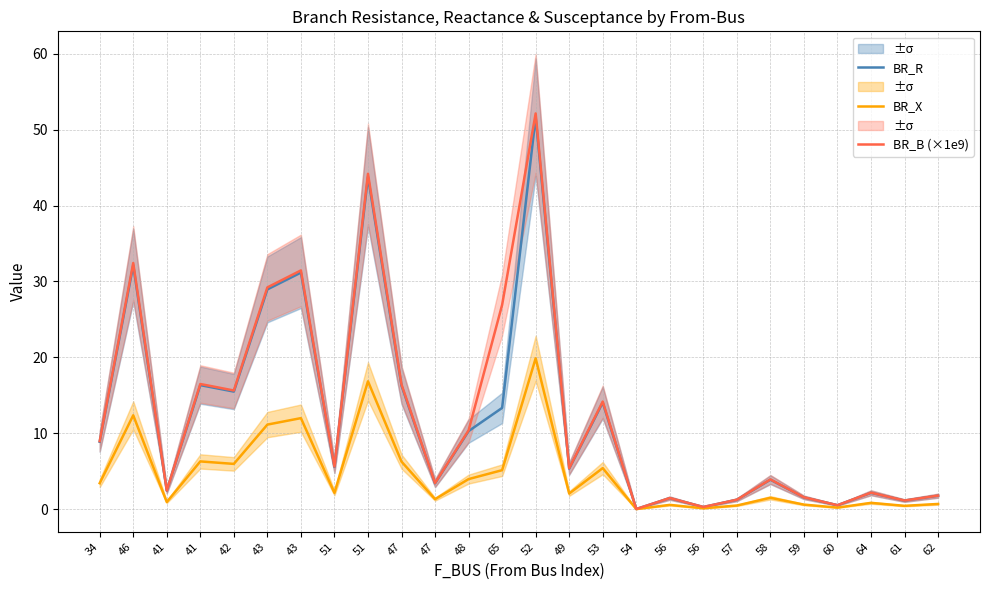

How many values in the BR_B (×1e9) series exceed 5?

14